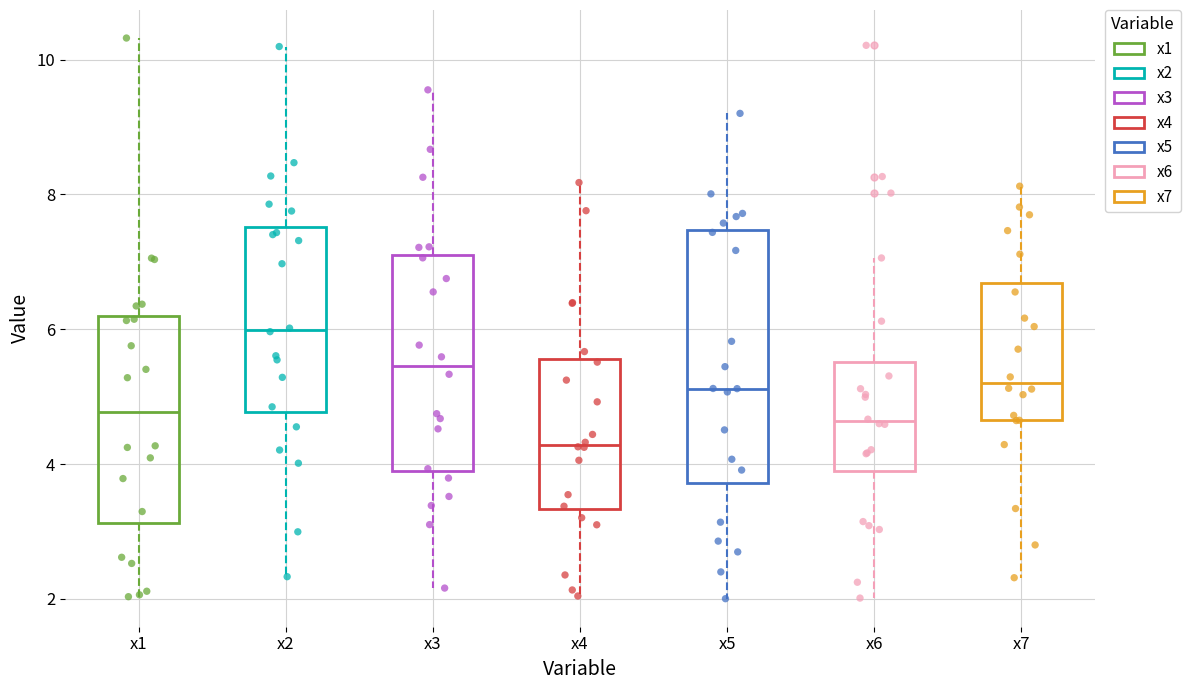

Reading left to right, transcribe this box plot: for each box, give where its median line is, the range the box spans, and where its two whiskers end, as read against the y-axis. The values are not printed on the chart, so give them approximately, as read against the axis.

x1: median 4.8, box 3.2 to 6.2, whiskers 2.0 to 10.4
x2: median 6.0, box 4.8 to 7.6, whiskers 2.4 to 10.2
x3: median 5.4, box 3.8 to 7.0, whiskers 2.2 to 9.6
x4: median 4.2, box 3.4 to 5.6, whiskers 2.0 to 8.2
x5: median 5.2, box 3.8 to 7.4, whiskers 2.0 to 9.2
x6: median 4.6, box 4.0 to 5.6, whiskers 2.0 to 7.0
x7: median 5.2, box 4.6 to 6.6, whiskers 2.4 to 8.2